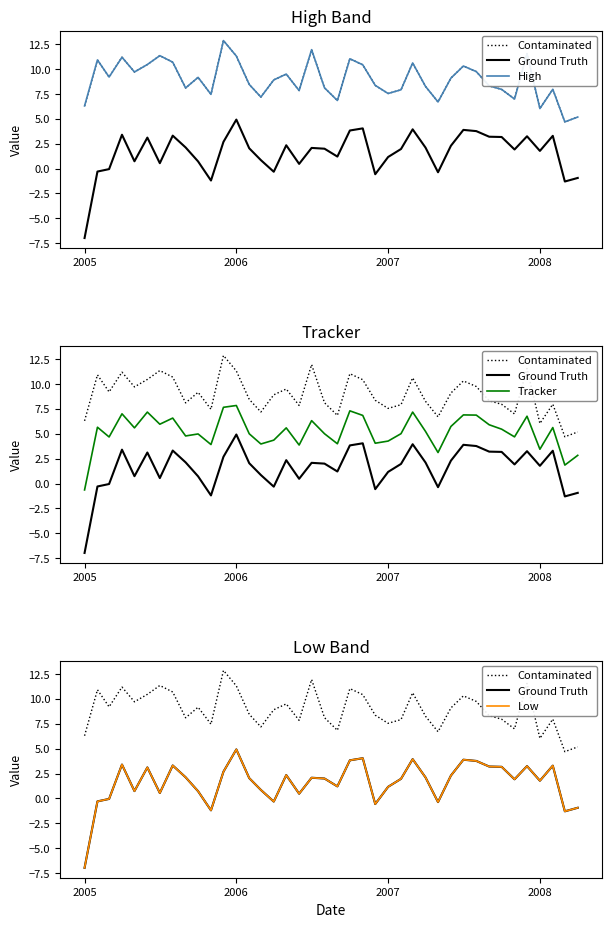

What is the difference between the maximum and minimum values in the Ground Truth series?

11.9